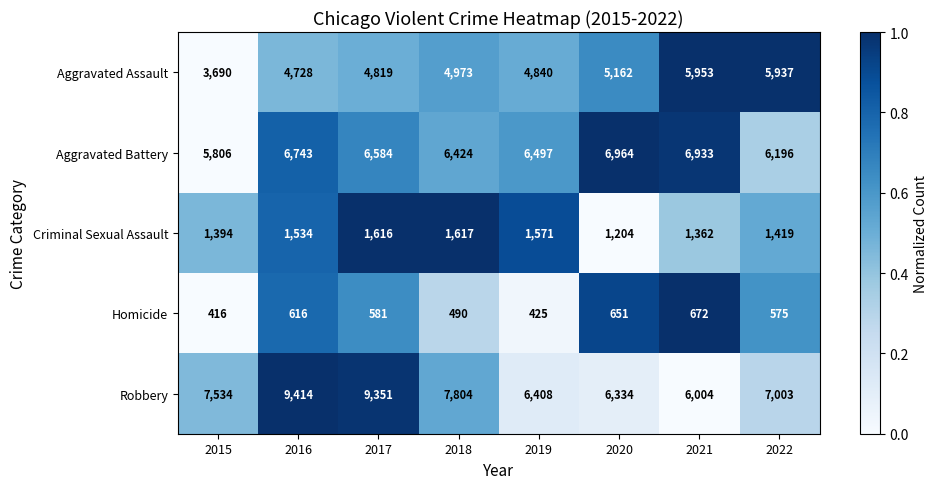

What is the maximum value for Aggravated Assault?

5953